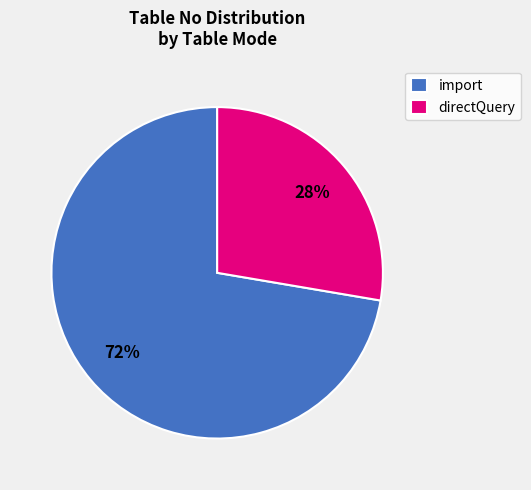

Rank the categories by value from highest to lowest.

import, directQuery